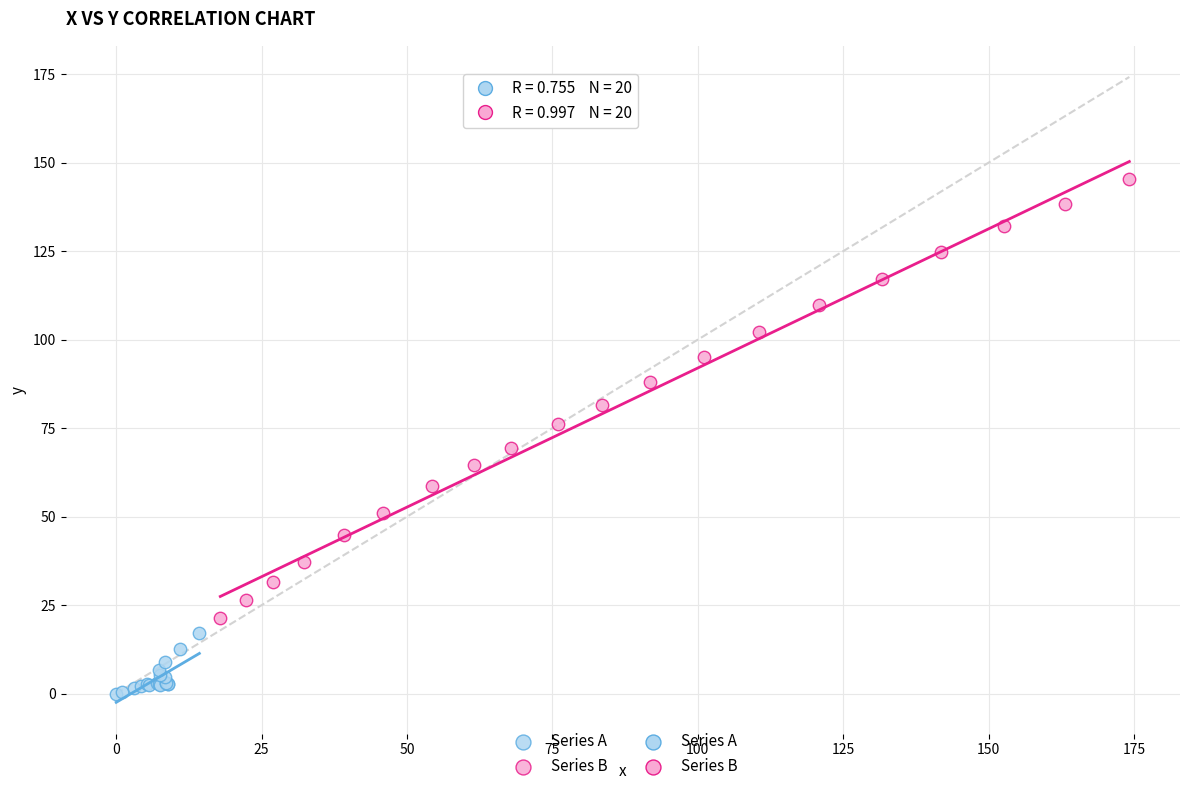

Which series reaches the minimum Y coordinate?

Series A